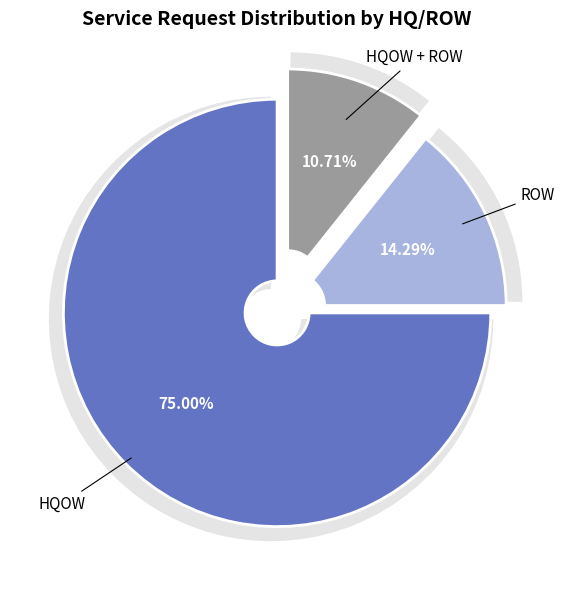

Which slice is the largest?

HQOW